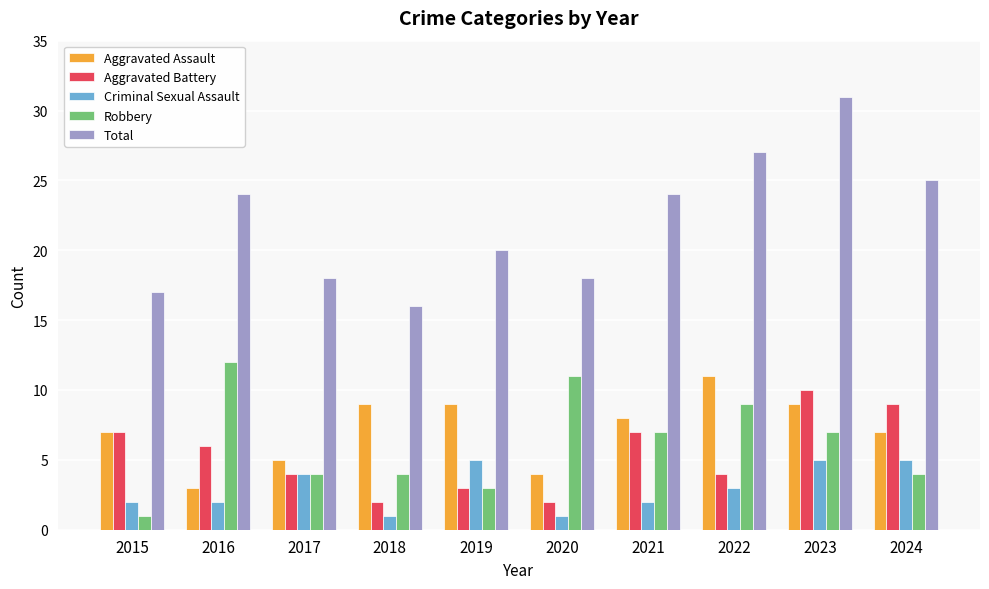

What is the maximum value for Aggravated Battery?

10